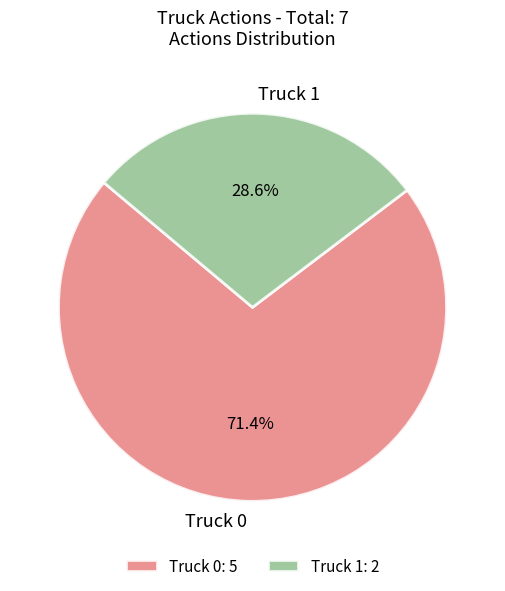

What percentage is NOT represented by Truck 1?

71.4%